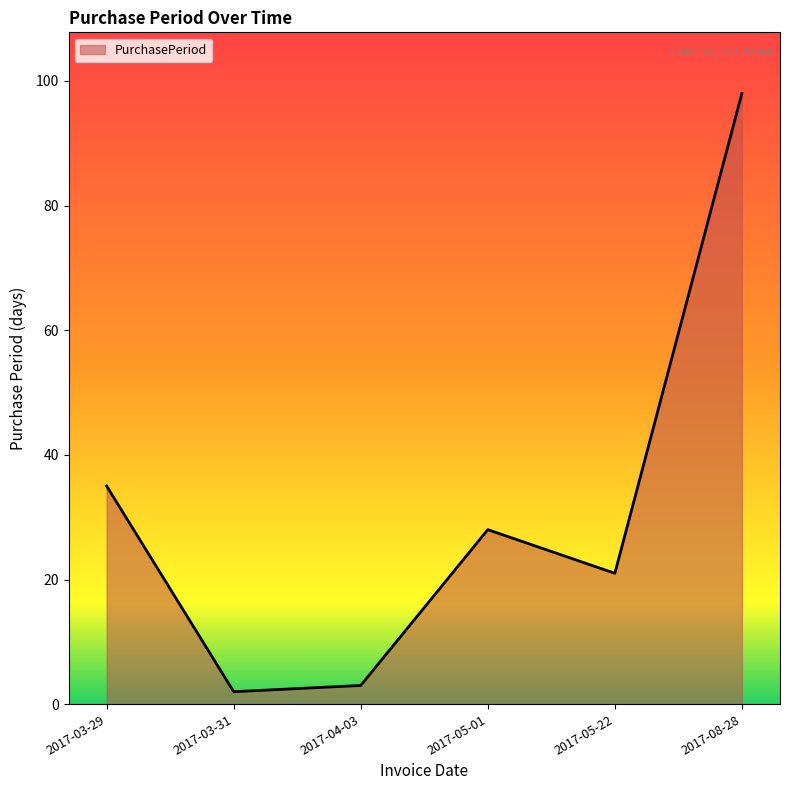

What is the difference between the maximum and minimum values?

96